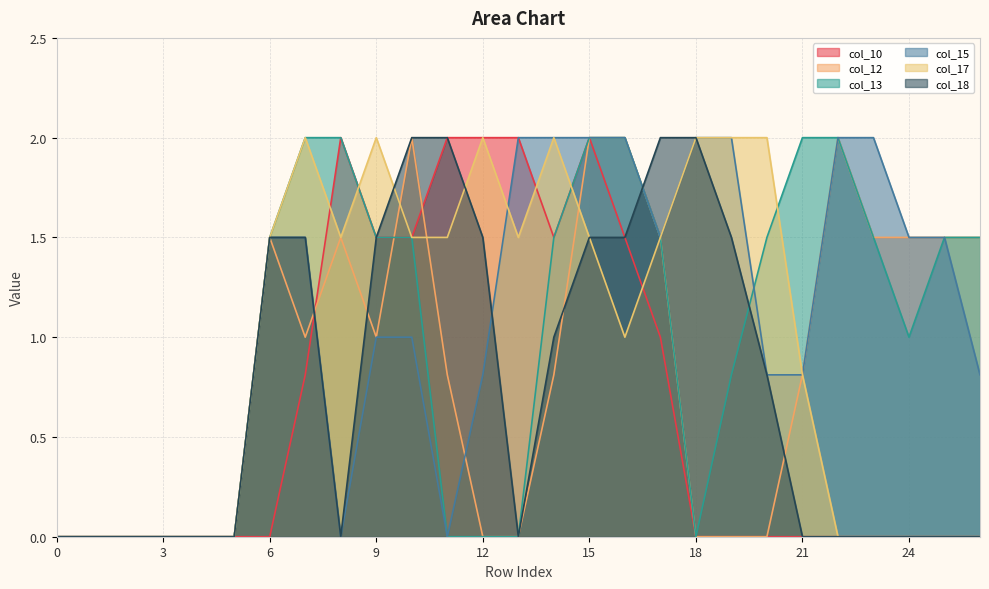

Does the chart have visible grid lines?

Yes